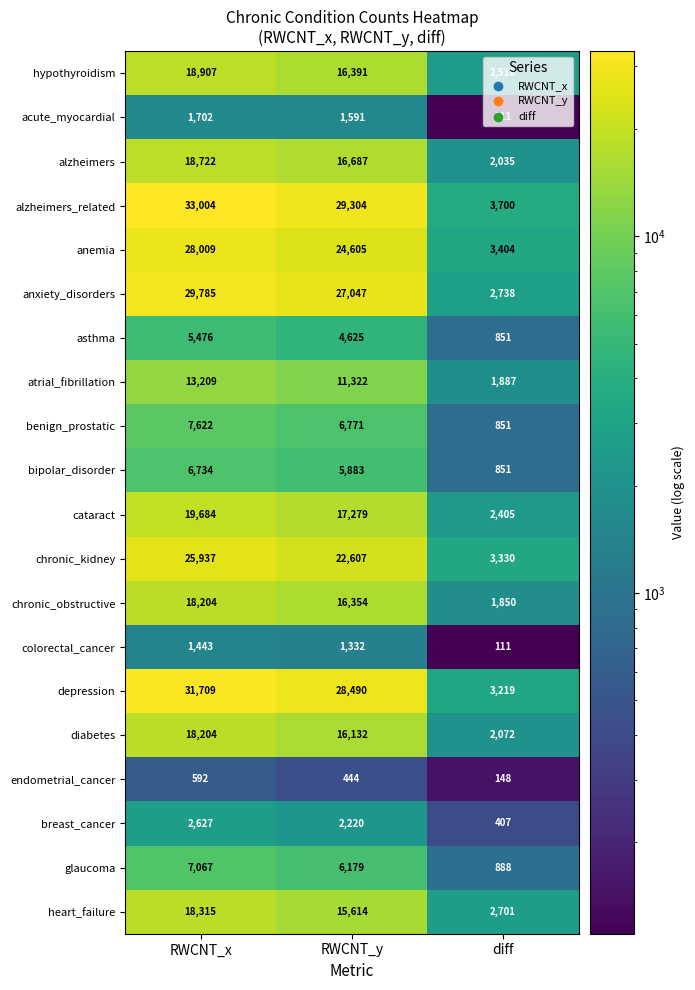

What is the average value of the glaucoma series?

4711